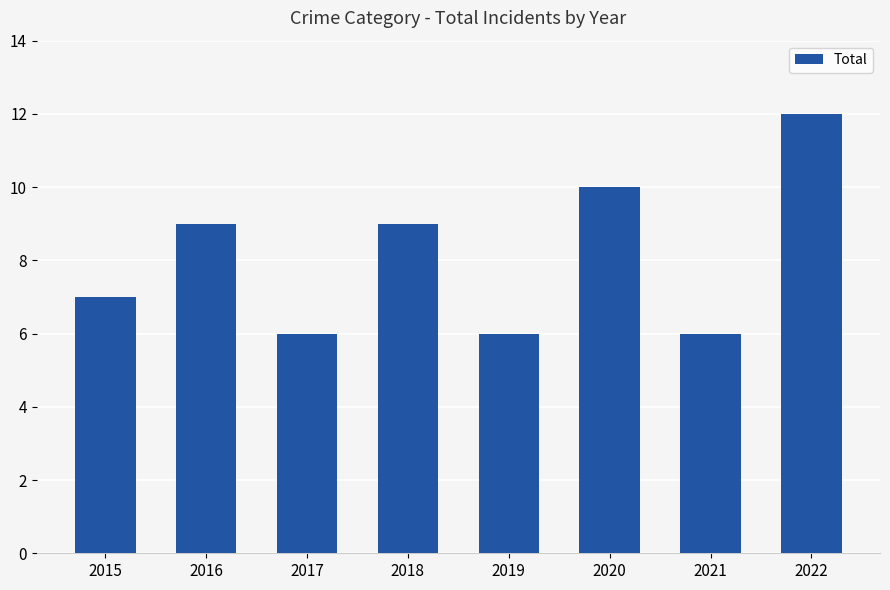

How many bars are there in total?

8